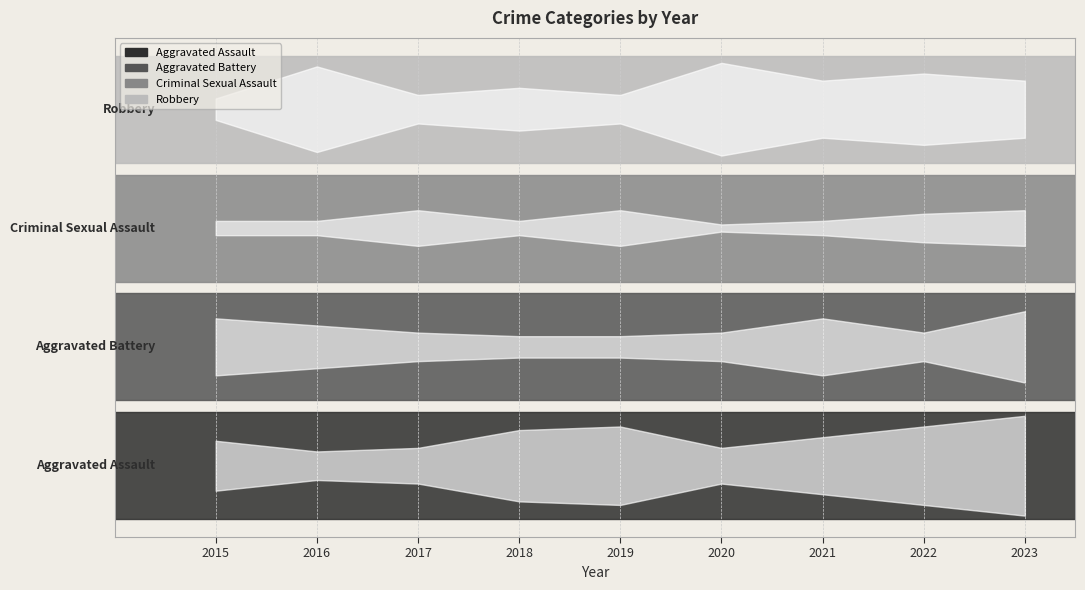

Count the Criminal Sexual Assault values in the range 2 to 5.

8